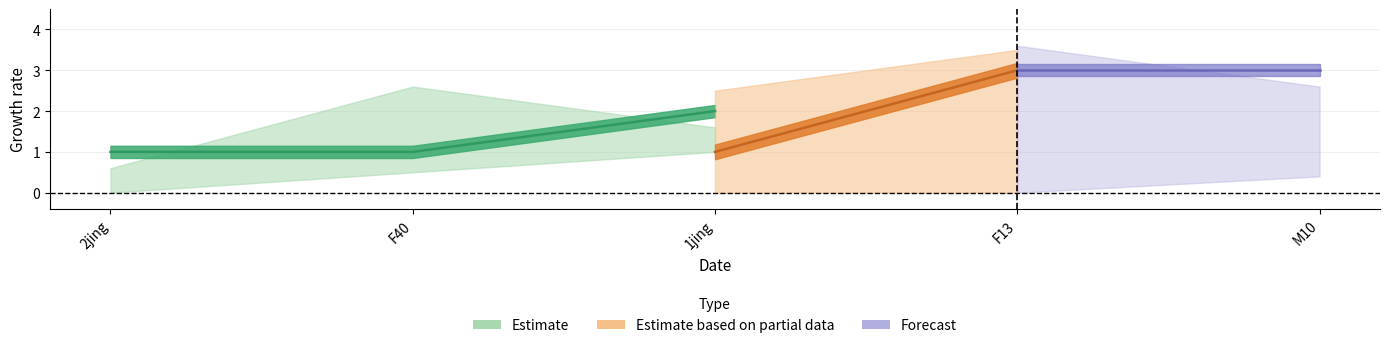

Where is CI01000031_152933_153156.A nearest to the value 1?

1jing